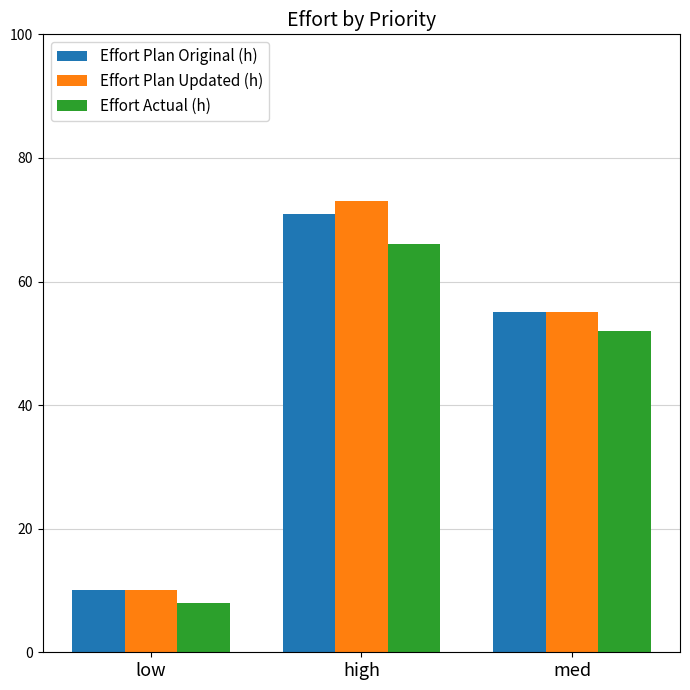

Which category has the lowest value across all series?

low